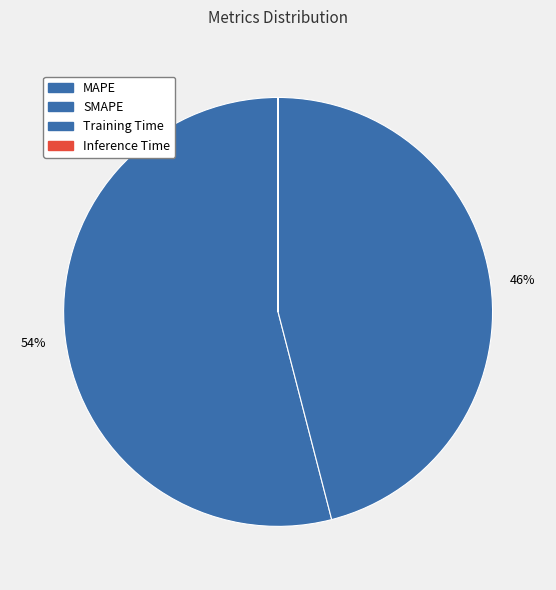

Is there a majority slice in this chart?

Yes